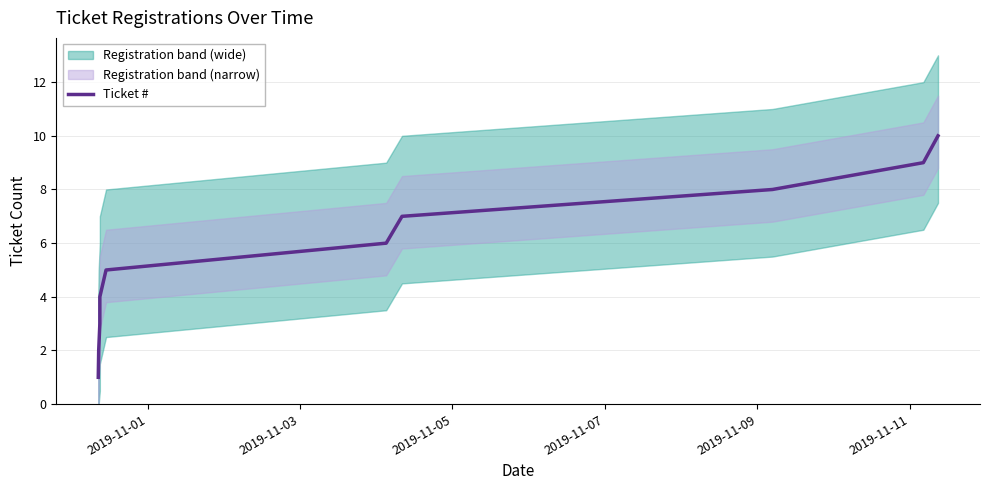

How many lines are shown in the chart?

1